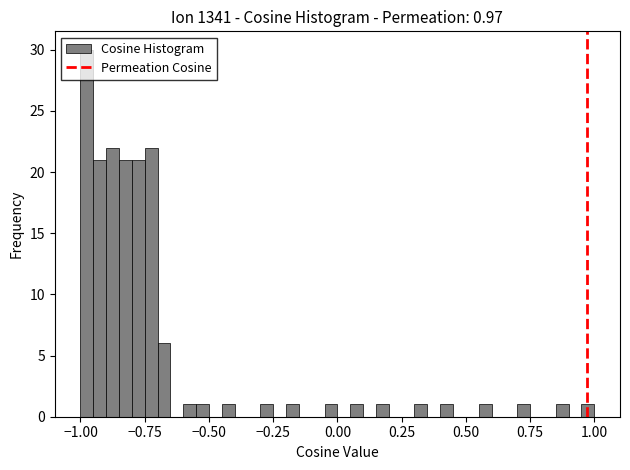

Around what value on the x-axis is the tallest bar? Give the approximate position of its centre, as read against the axis.

-0.95